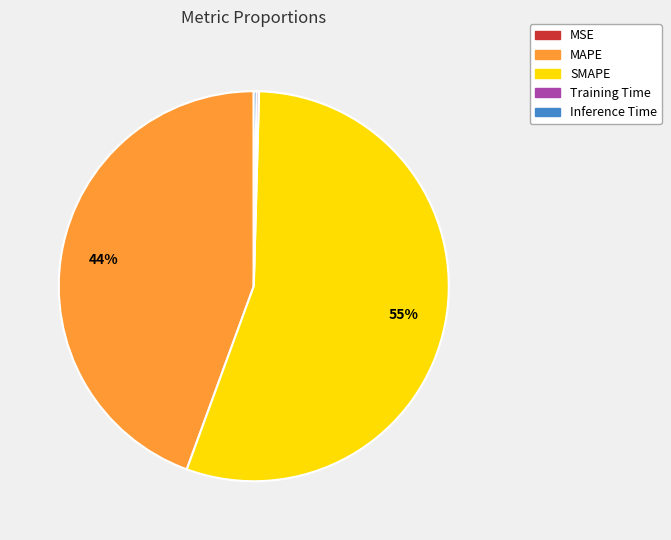

To the nearest percent, what percentage of the pie is MAPE?

44%